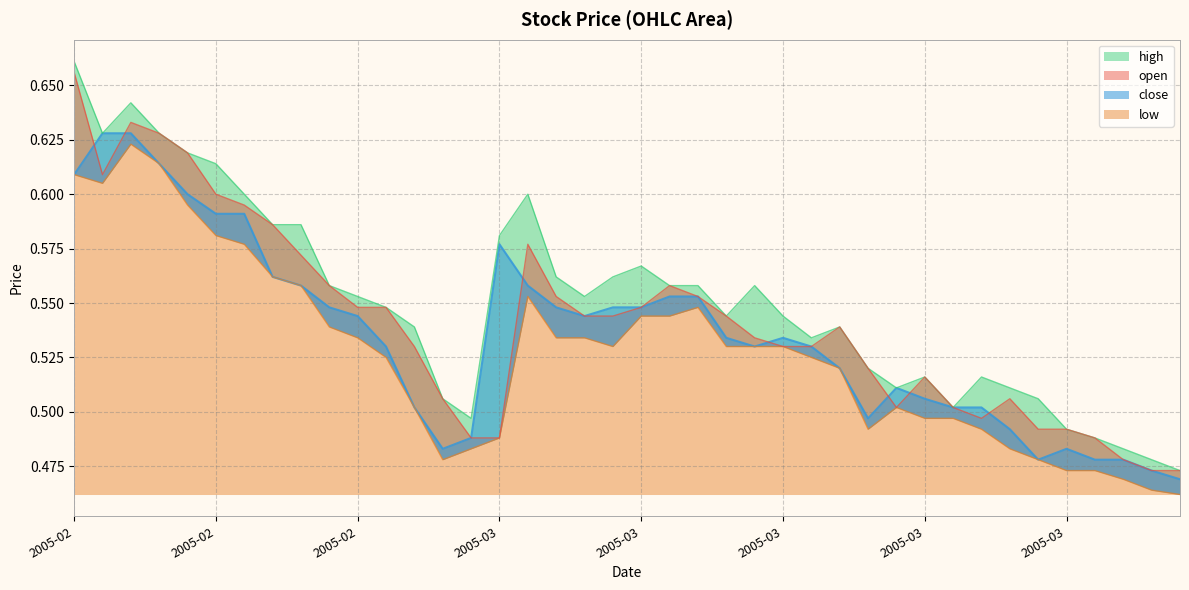

List the series in order of their overall mean, lowest first.

low, close, open, high